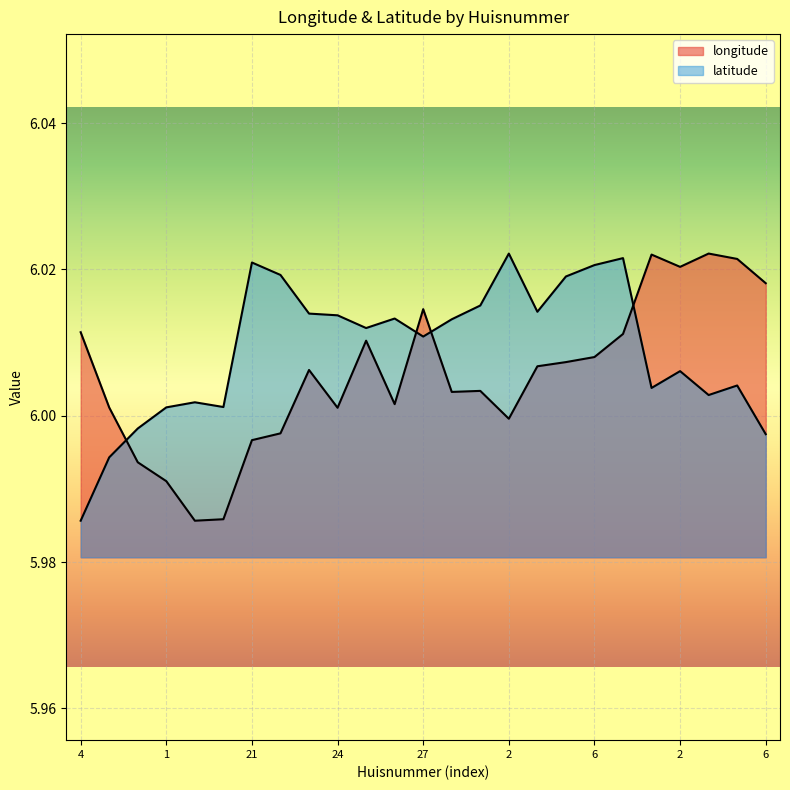

At how many categories does at least one series exceed 5?

25